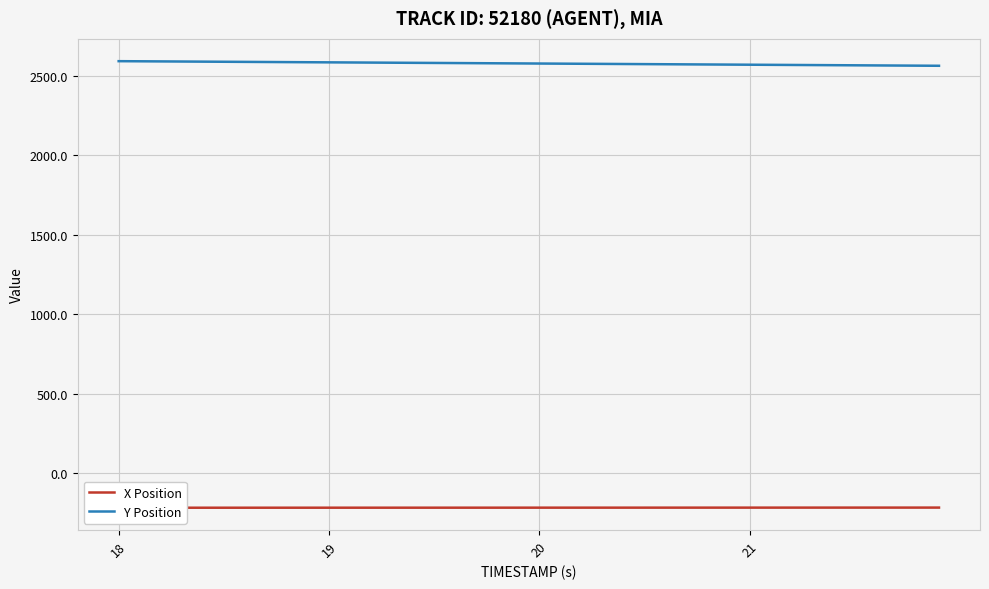

The value of Y Position at 18 is 2590.2. True or false?

True